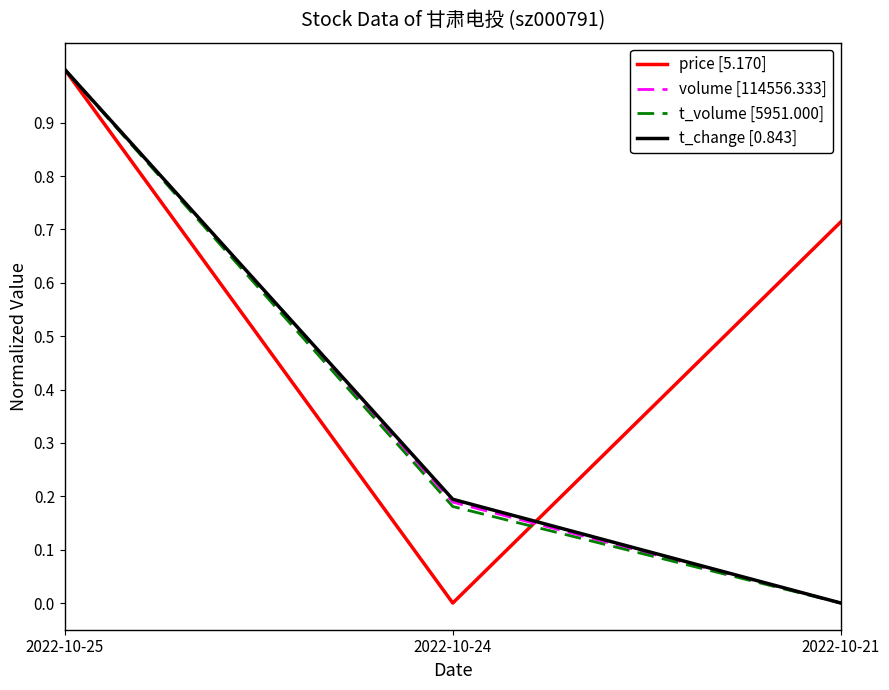

The t_volume [5951.000] series shows 1.0 at 2022-10-25. True or false?

True